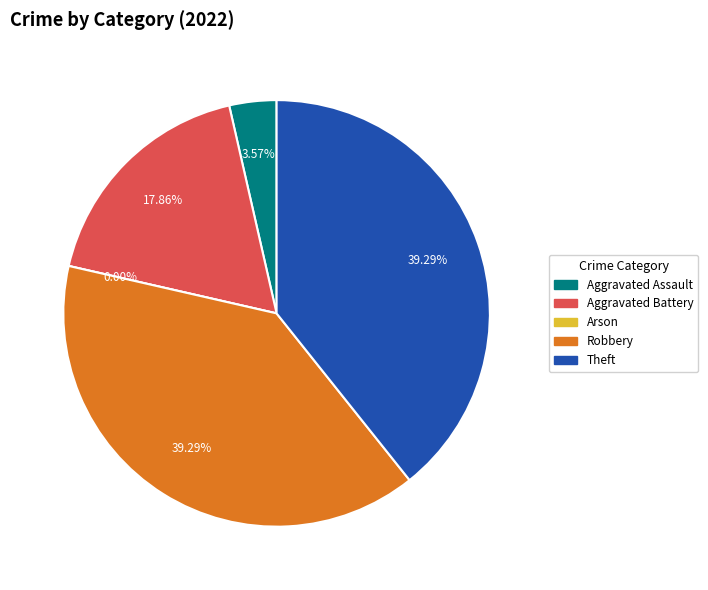

What is the change in value from Aggravated Battery to Robbery?

+6